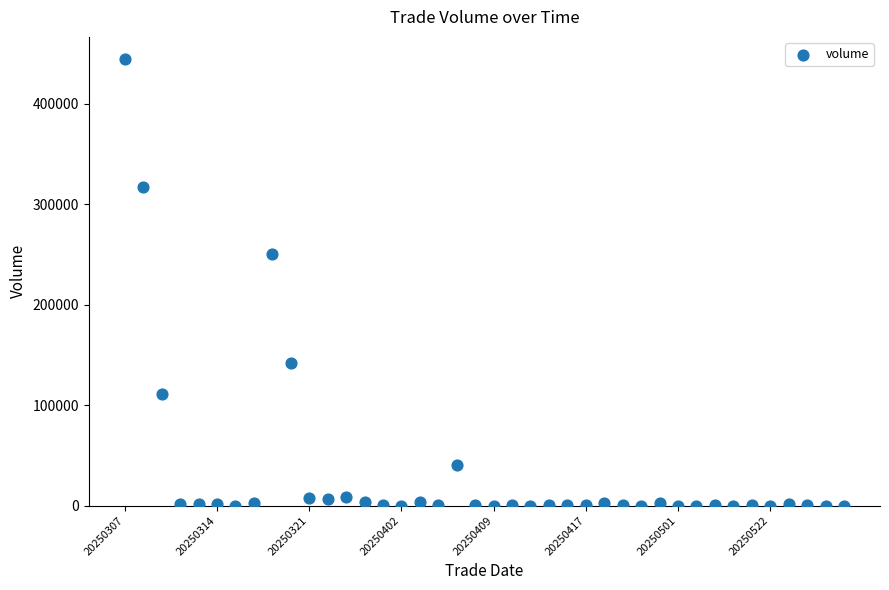

What Y value in the scatter plot is closest to 222212?

250812